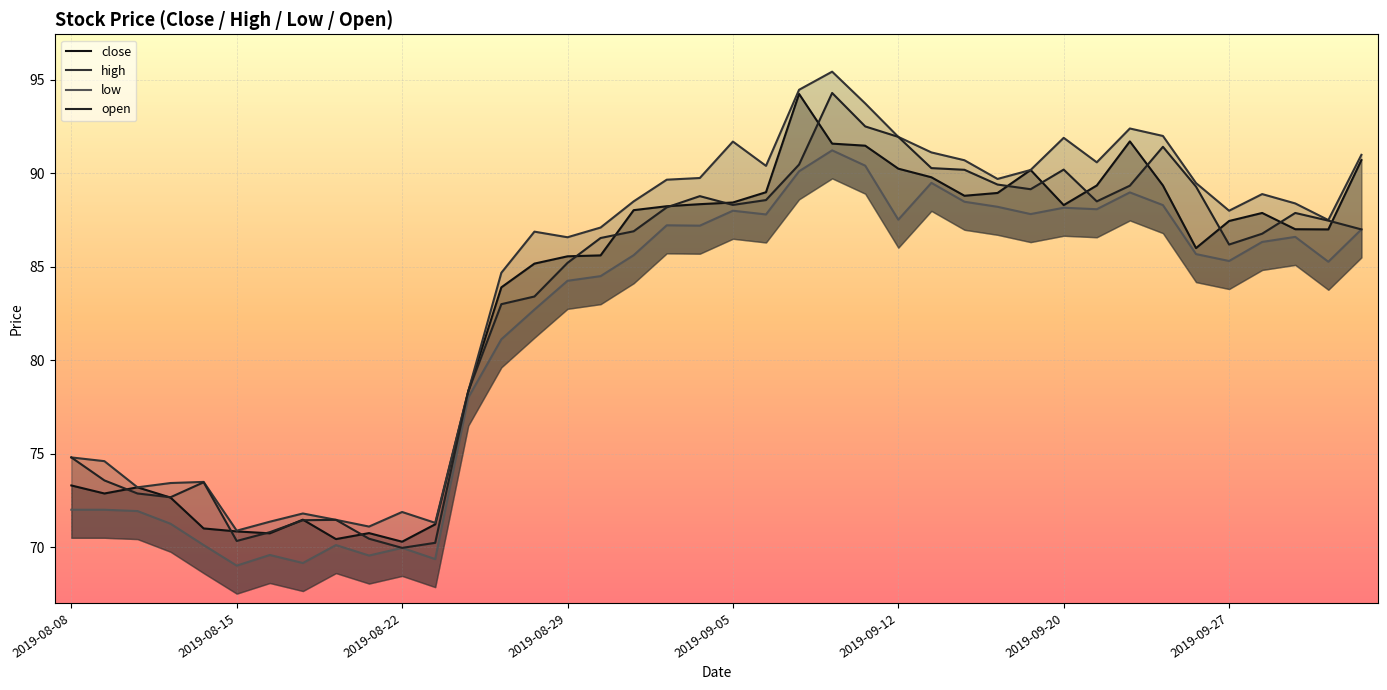

Reading left to right, list all the values displayed in this chart.

close: 73.3	72.9	73.2	72.7	71.0	70.8	70.7	71.5	70.4	70.8	70.3	71.2	78.3	83.9	85.2	85.6	85.6	88.0	88.2	88.3	88.4	89.0	94.2	91.6	91.5	90.2	89.8	88.8	89.0	90.2	88.3	89.3	91.7	89.3	86.0	87.5	87.9	87.0	87.0	90.7
high: 74.8	74.6	73.2	73.4	73.5	70.9	71.4	71.8	71.5	71.1	71.9	71.3	78.3	84.7	86.9	86.6	87.1	88.5	89.7	89.8	91.7	90.4	94.5	95.4	93.7	92.0	91.1	90.7	89.7	90.2	91.9	90.6	92.4	92.0	89.5	88.0	88.9	88.4	87.5	91.0
low: 72.0	72.0	71.9	71.2	70.1	69.0	69.6	69.2	70.1	69.5	70.0	69.4	78.0	81.1	82.7	84.2	84.5	85.6	87.2	87.2	88.0	87.8	90.1	91.2	90.4	87.5	89.5	88.5	88.2	87.8	88.2	88.1	89.0	88.3	85.7	85.3	86.3	86.6	85.3	87.0
open: 74.8	73.6	72.9	72.7	73.5	70.3	70.8	71.4	71.5	70.5	70.0	70.2	78.3	83.0	83.4	85.2	86.5	86.9	88.2	88.8	88.3	88.6	90.5	94.3	92.5	92.0	90.3	90.2	89.4	89.2	90.2	88.5	89.3	91.4	89.3	86.2	86.8	87.9	87.5	87.0